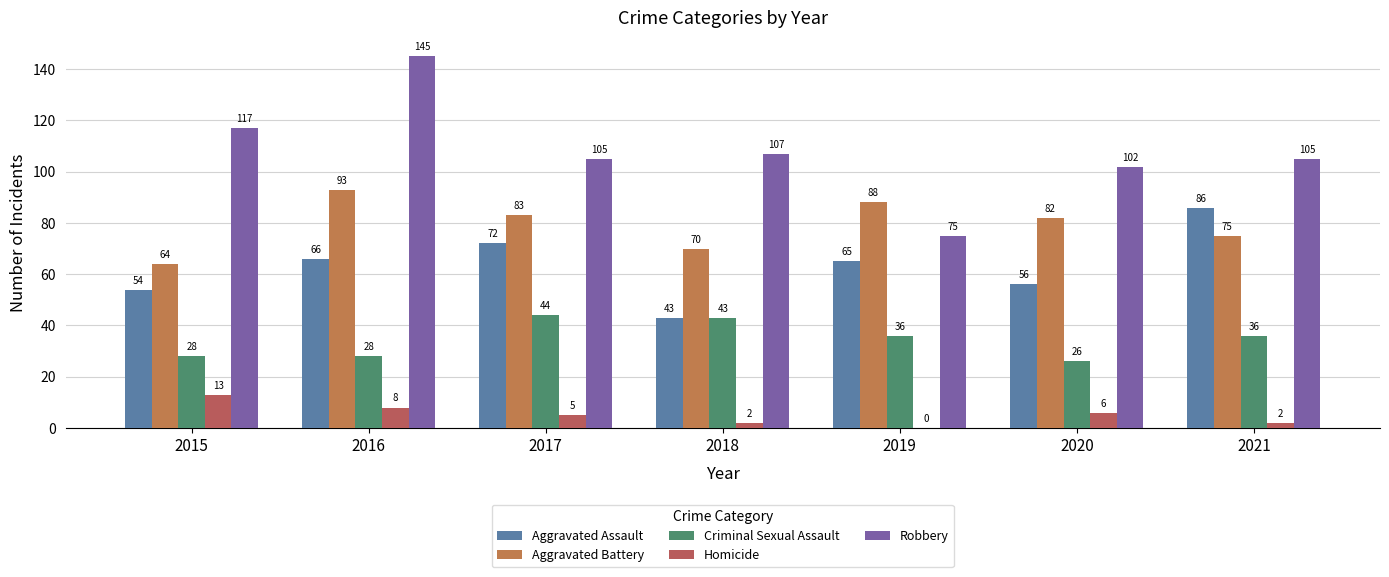

The Robbery series shows 67 at 2018. True or false?

False